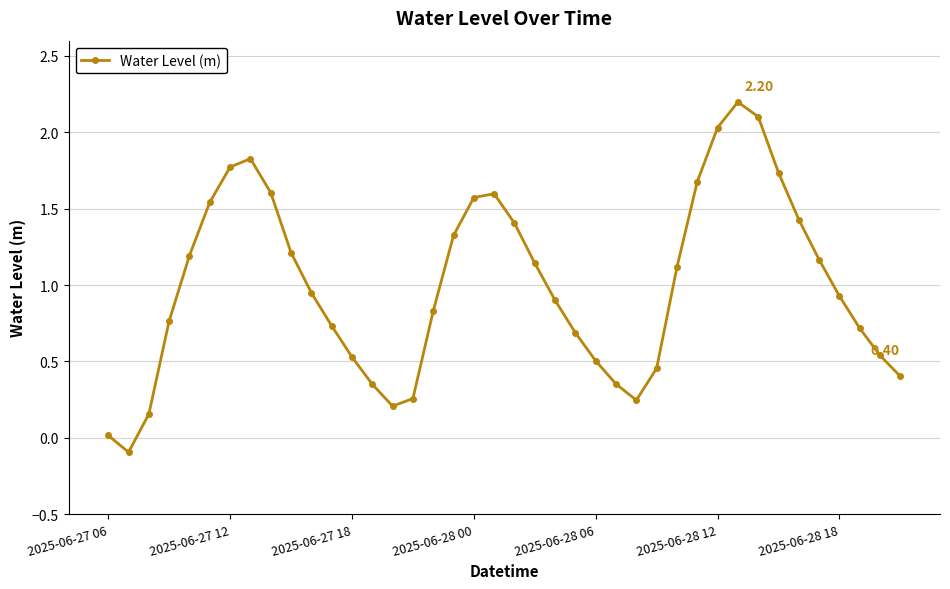

What is the average value?

1.0